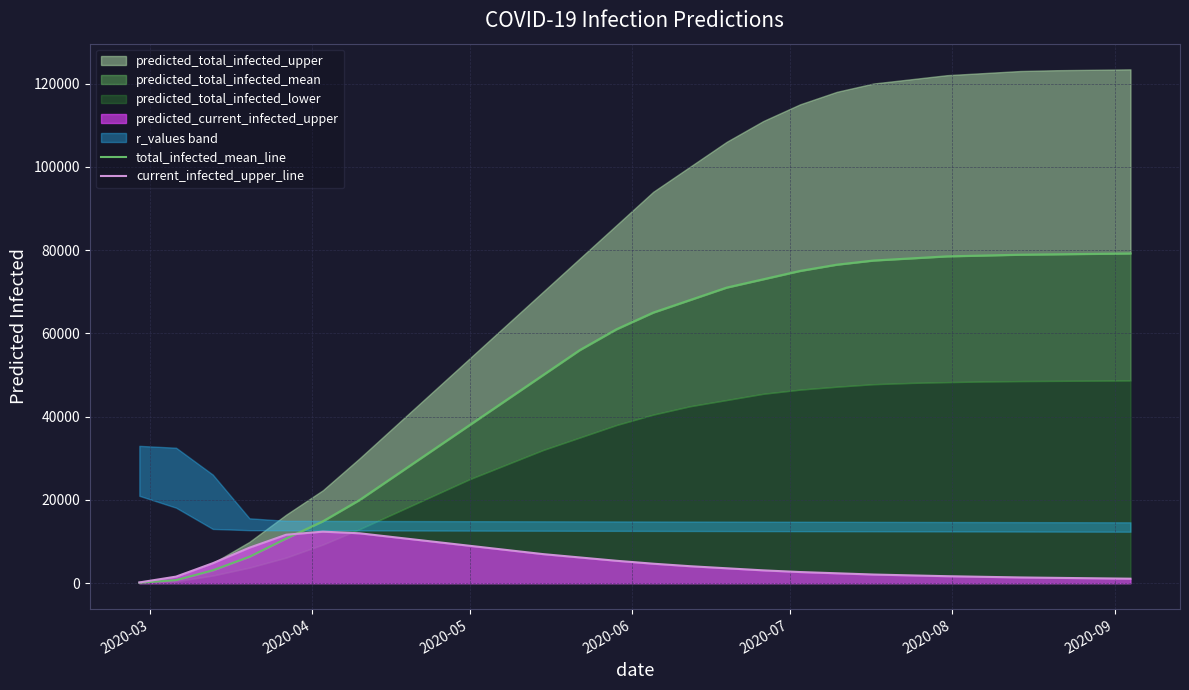

Count the number of categories in the chart.

28